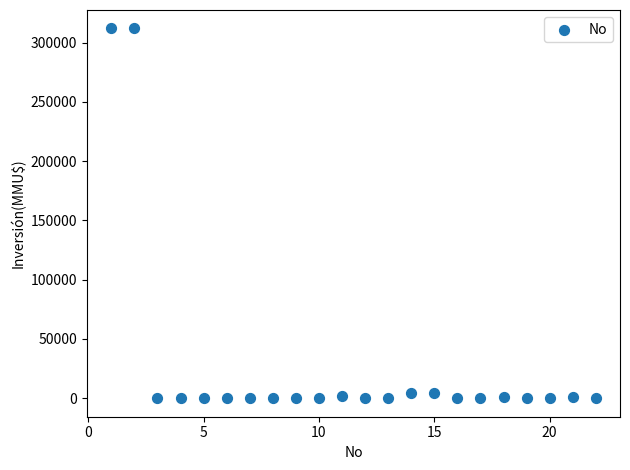

What is the range of Y values (max minus min)?

312000